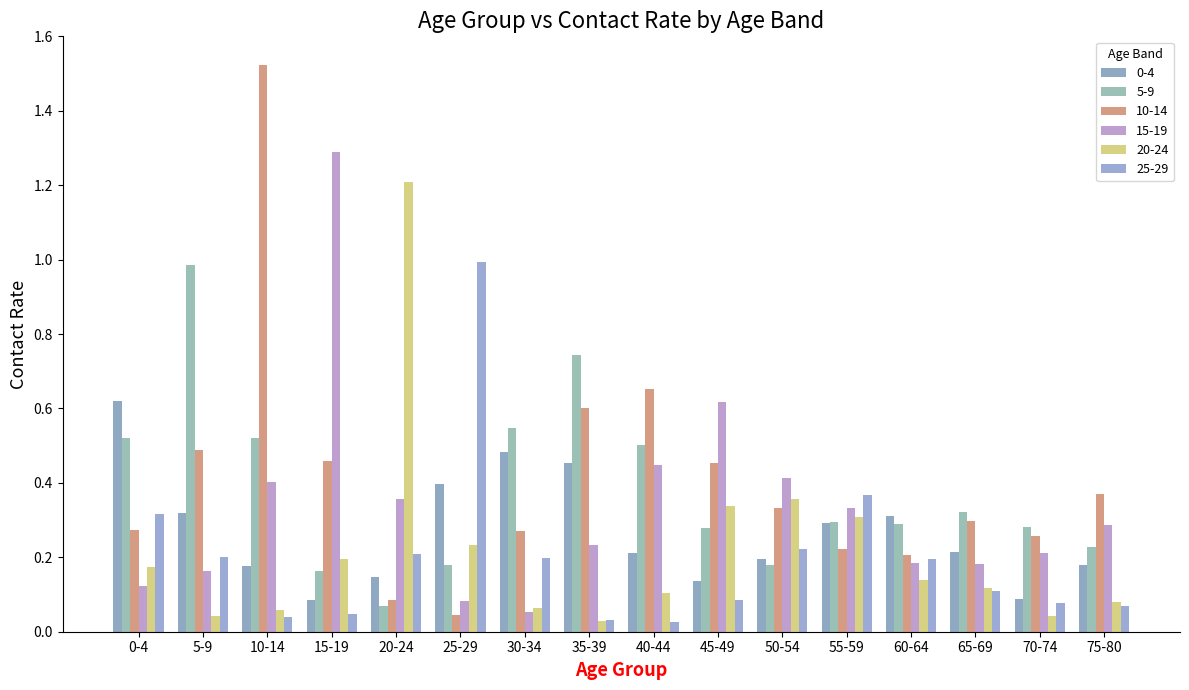

What is the greatest value displayed?

1.5